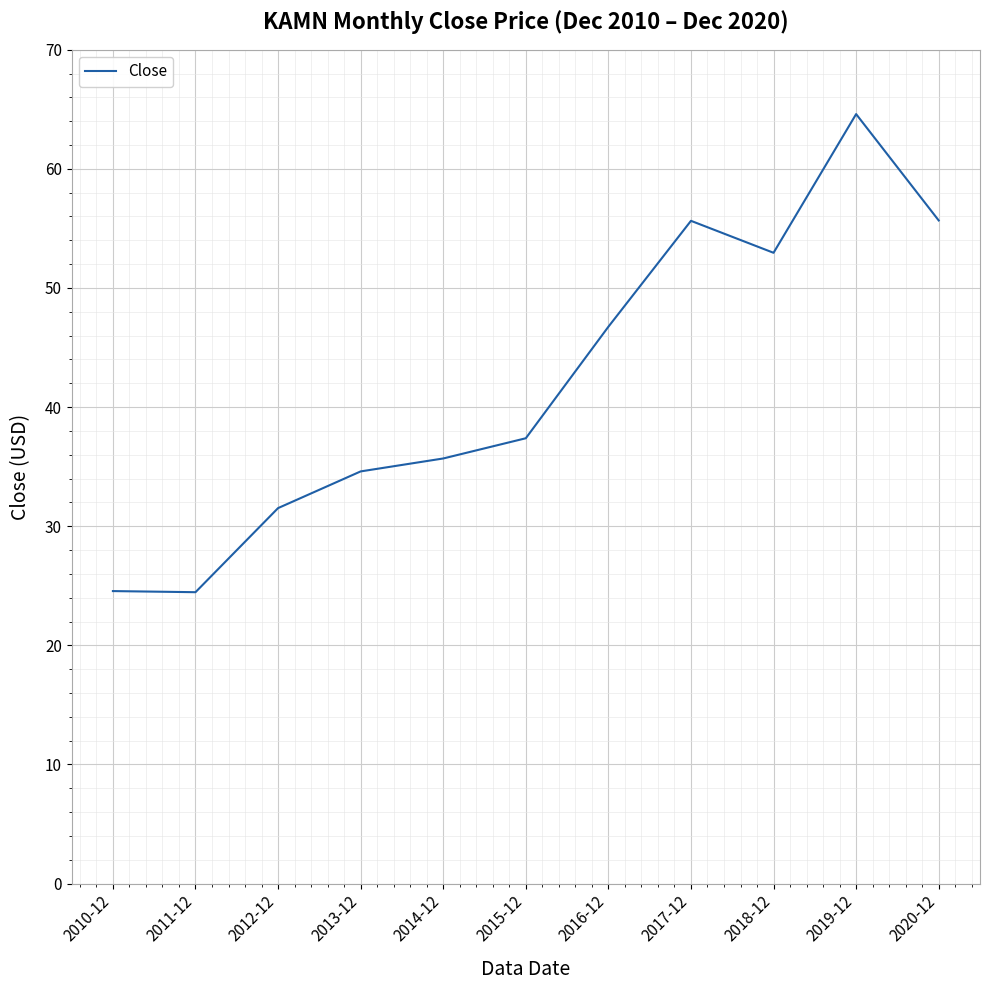

Where is the data nearest to the value 44?

2016-12